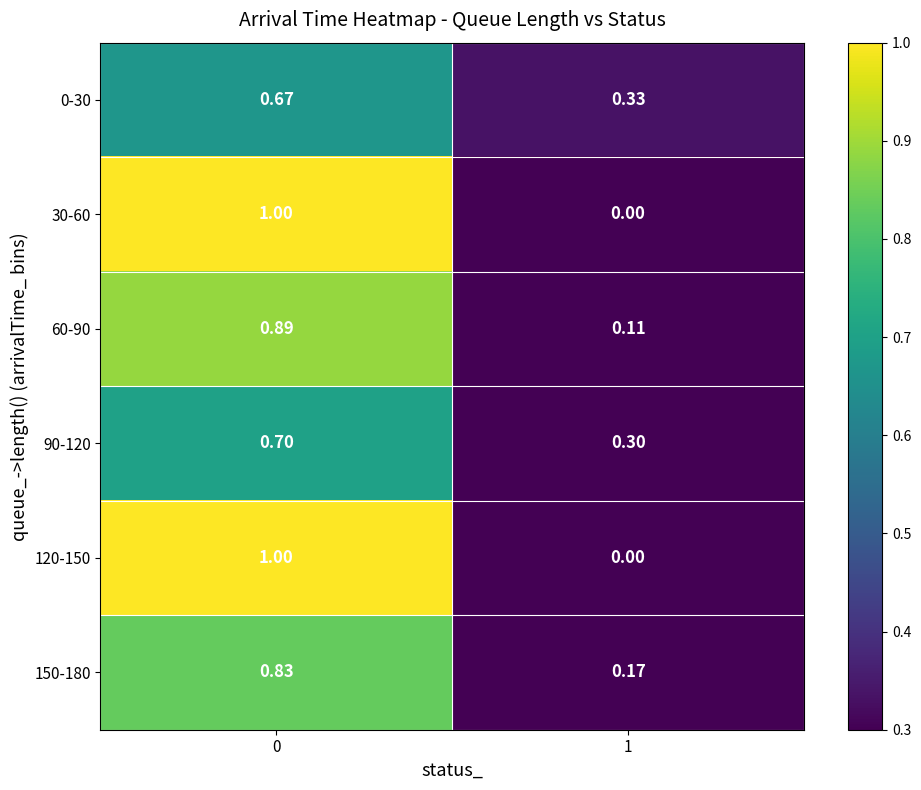

What is the difference between the highest and lowest values at 0?

0.3